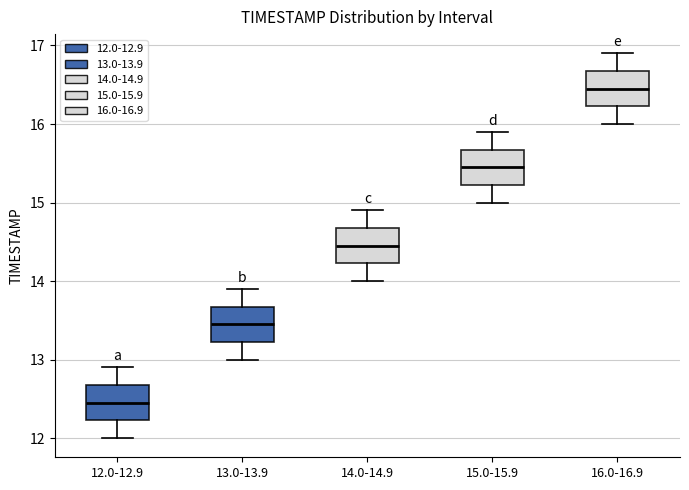

Reading left to right, read every box against the y-axis: the position of its median line, the range the box covers, and the ends of its whiskers. The values are not printed on the chart, so give them approximately, as read against the axis.

12.0-12.9: median 12.5, box 12.2 to 12.7, whiskers 12.0 to 12.9
13.0-13.9: median 13.5, box 13.2 to 13.7, whiskers 13.0 to 13.9
14.0-14.9: median 14.5, box 14.2 to 14.7, whiskers 14.0 to 14.9
15.0-15.9: median 15.5, box 15.2 to 15.7, whiskers 15.0 to 15.9
16.0-16.9: median 16.5, box 16.2 to 16.7, whiskers 16.0 to 16.9